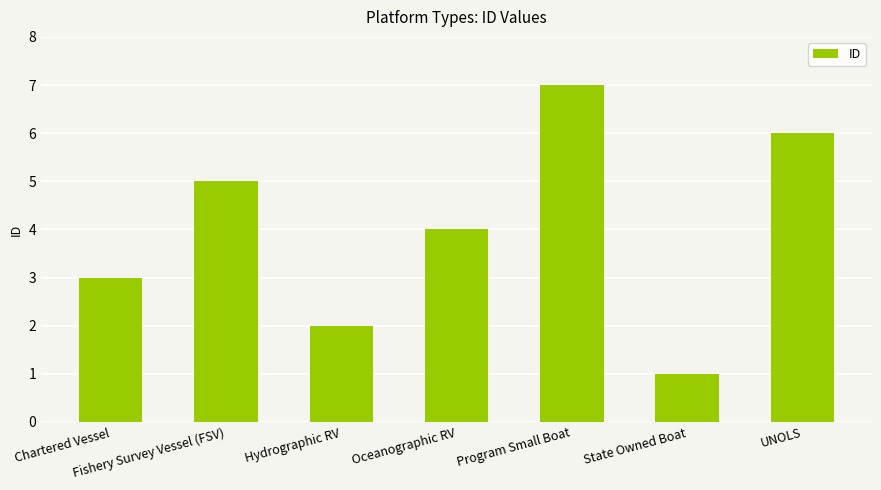

List the labels in order of value, smallest first.

State Owned Boat, Hydrographic RV, Chartered Vessel, Oceanographic RV, Fishery Survey Vessel (FSV), UNOLS, Program Small Boat